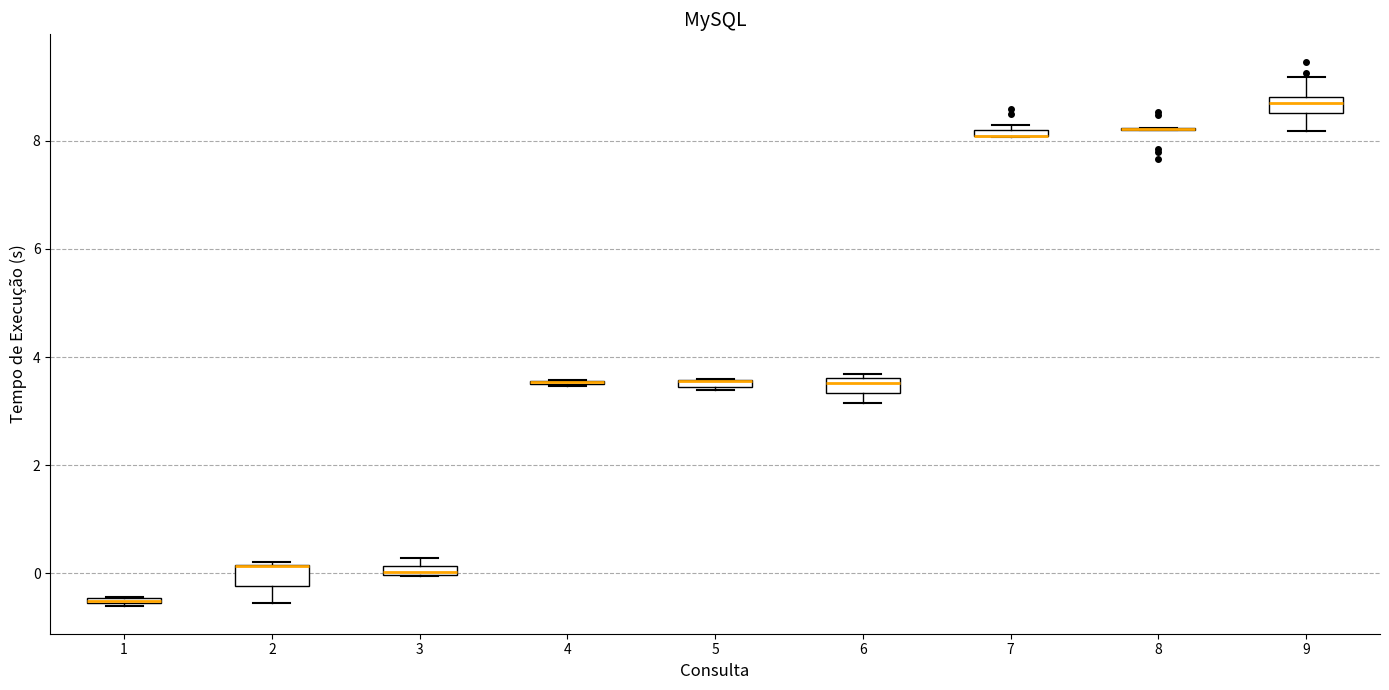

Where is the upper edge of the box at x = 6 on the y-axis? The values are not printed on the chart, so give them approximately, as read against the axis.

3.6